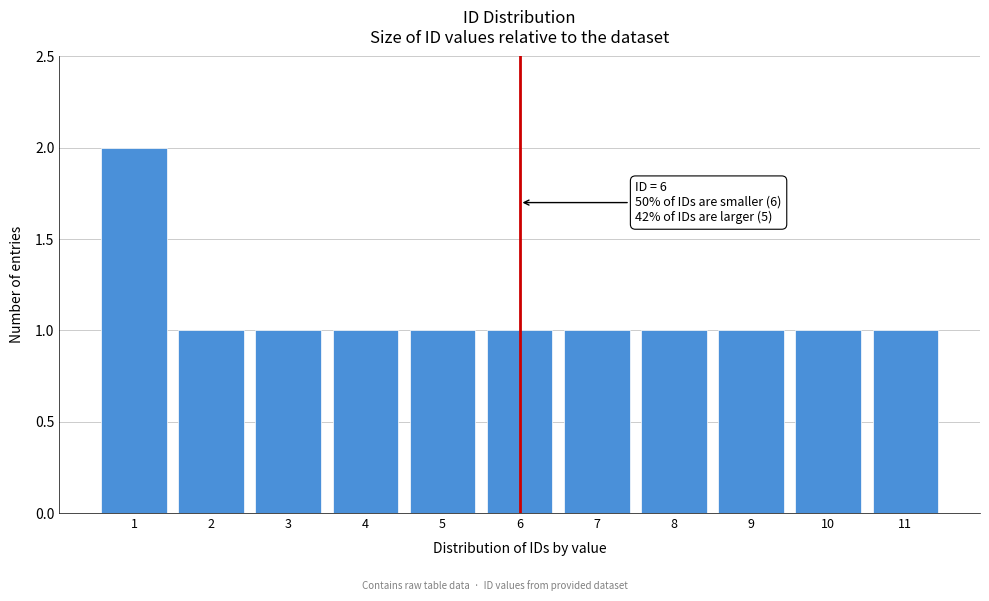

Which range on the x-axis has the tallest bar?

0.5 to 1.5